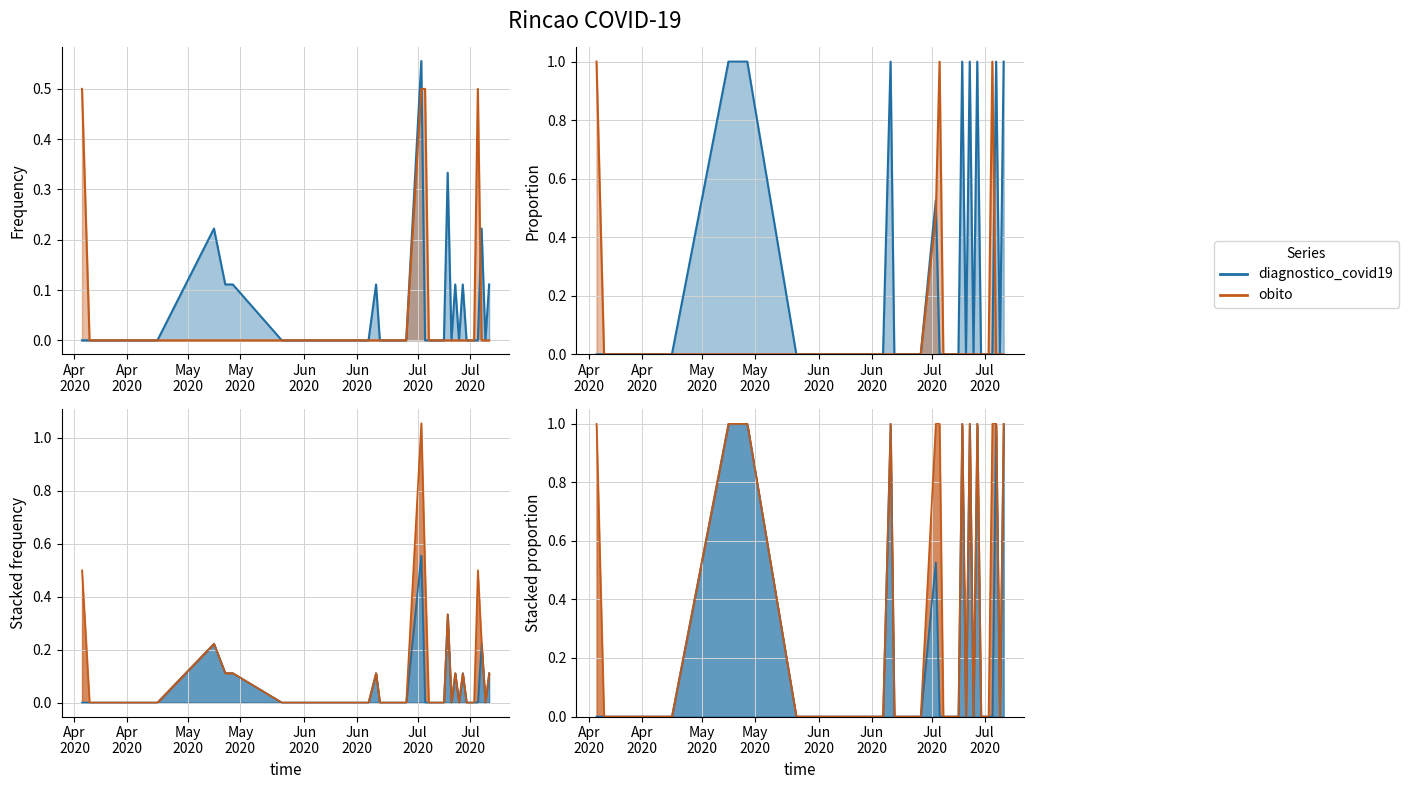

Which series has the largest range (max minus min)?

diagnostico_covid19